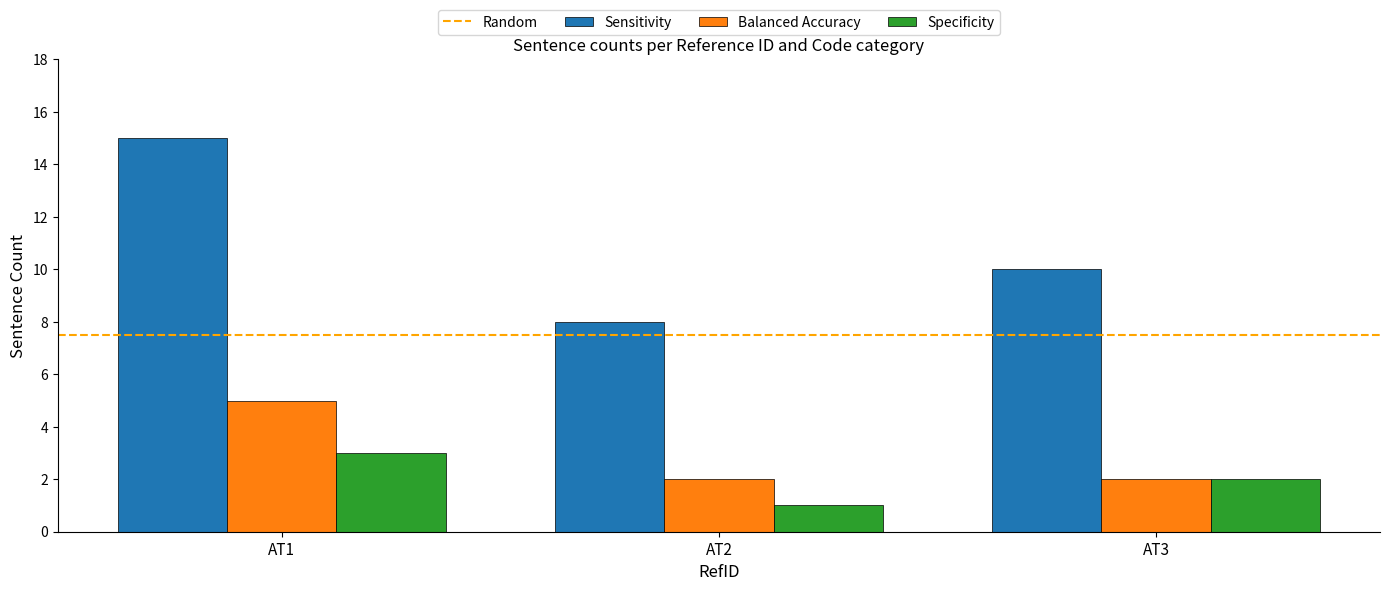

Where is Sensitivity nearest to the value 11?

AT3